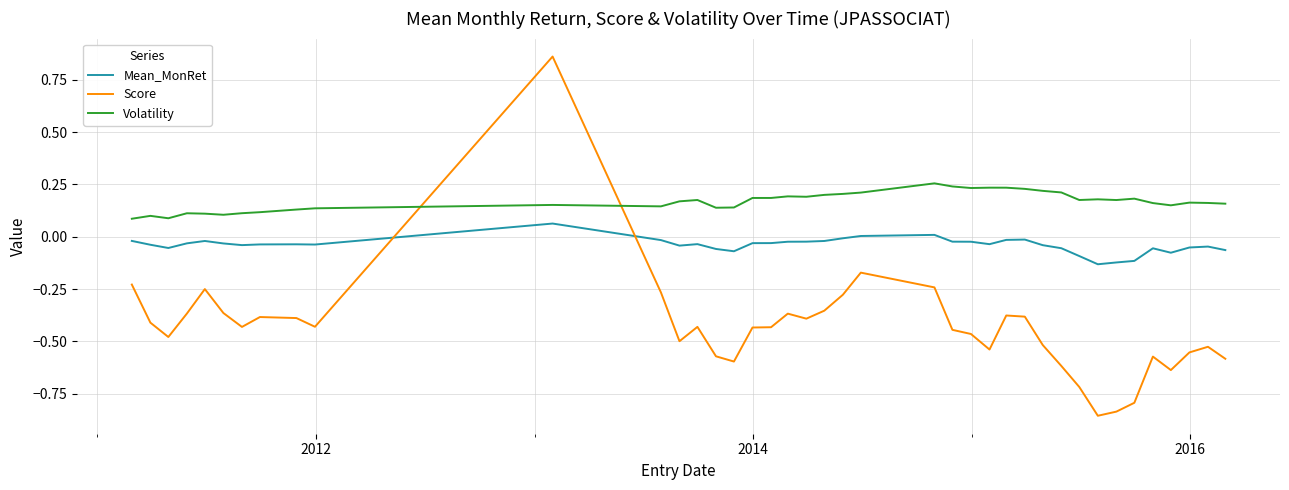

What is the difference between the maximum and minimum values in the Score series?

1.7